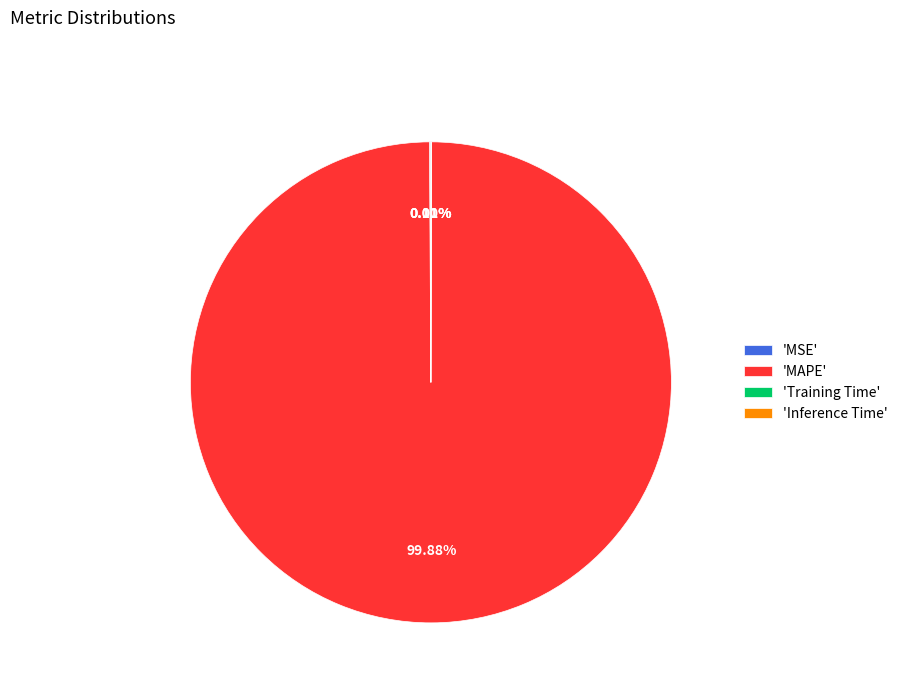

Is there a majority slice in this chart?

Yes